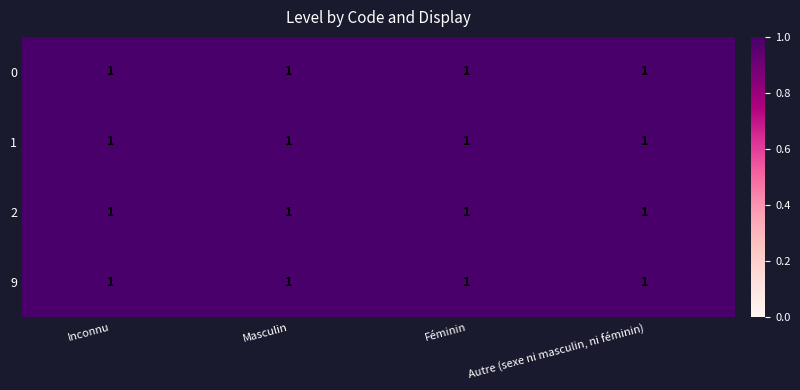

At which label is Autre (sexe ni masculin, ni féminin) closest to 0?

1